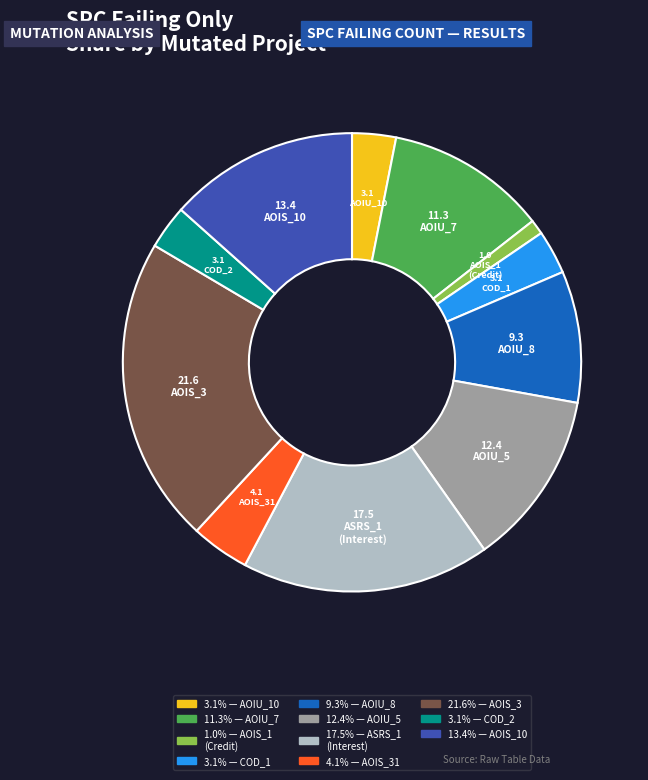

Is there a majority slice in this chart?

No